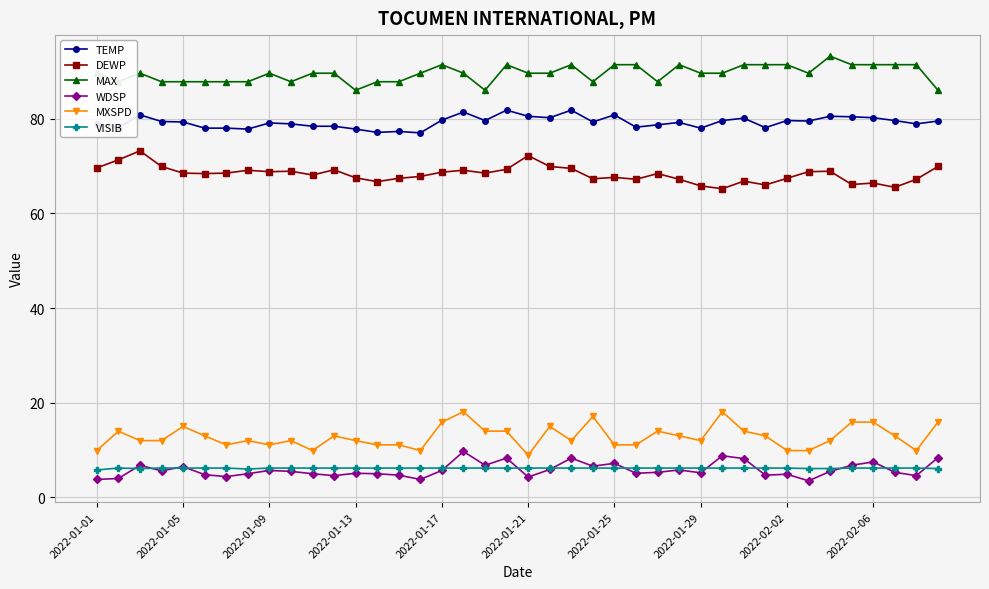

True or false: MXSPD and WDSP intersect in this chart.

False